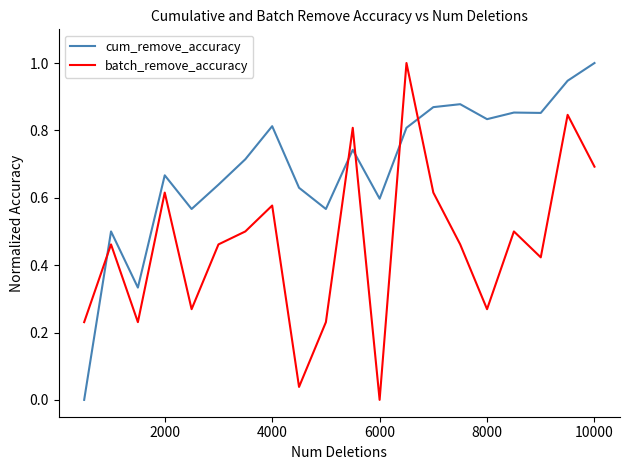

What is the difference between the maximum and minimum values in the batch_remove_accuracy series?

1.0